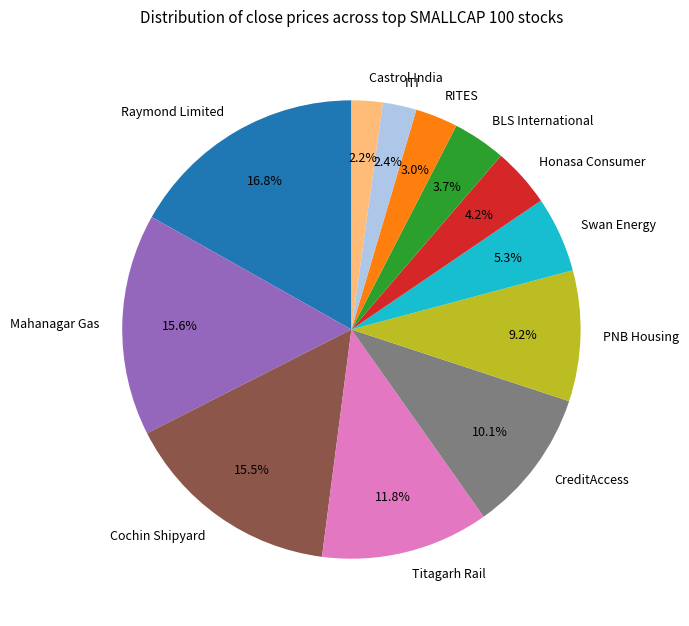

Does any single category account for the majority?

No